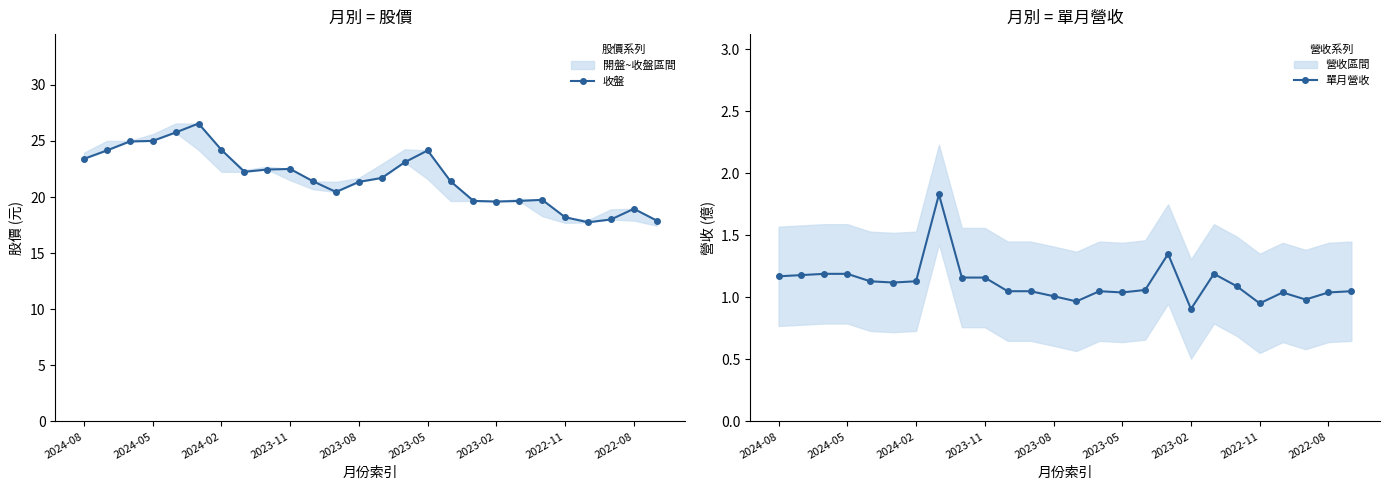

Does the chart have visible grid lines?

No